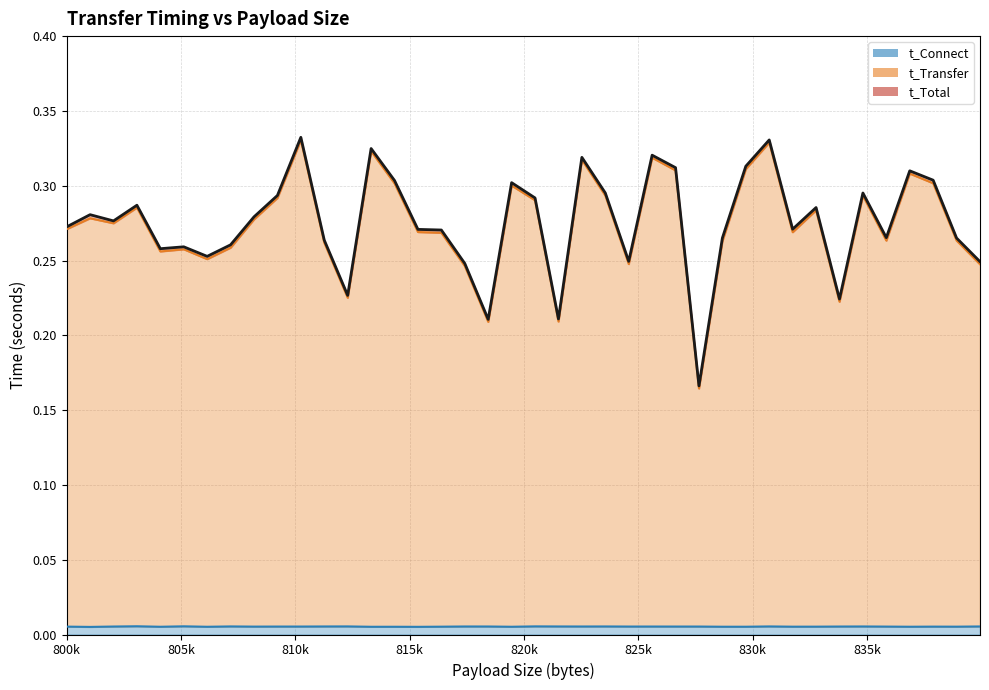

How many interior local peaks does the t_Transfer series have?

12